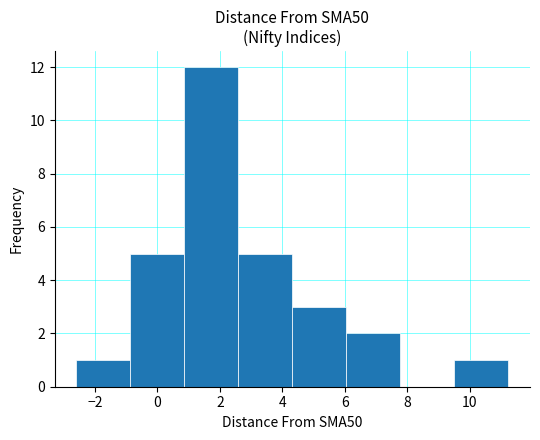

What is the height of the bar covering 0.8 to 2.6 on the x-axis? Neither the bar edges nor the heights are printed on the chart, so give them approximately, as read against the axes.

12